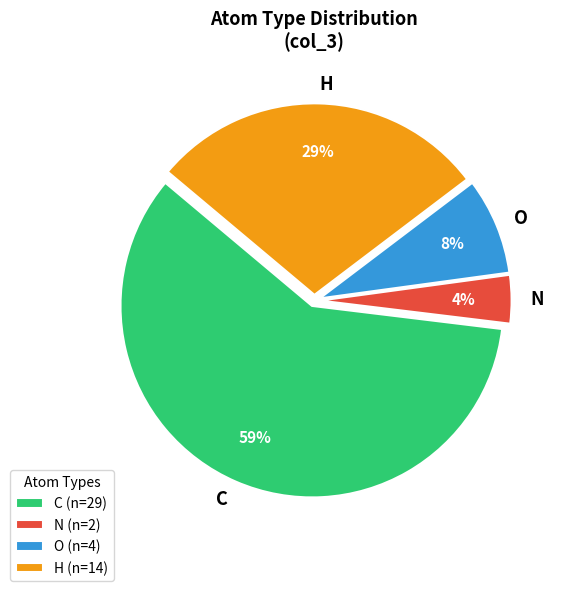

True or false: C accounts for 67% of the total.

False